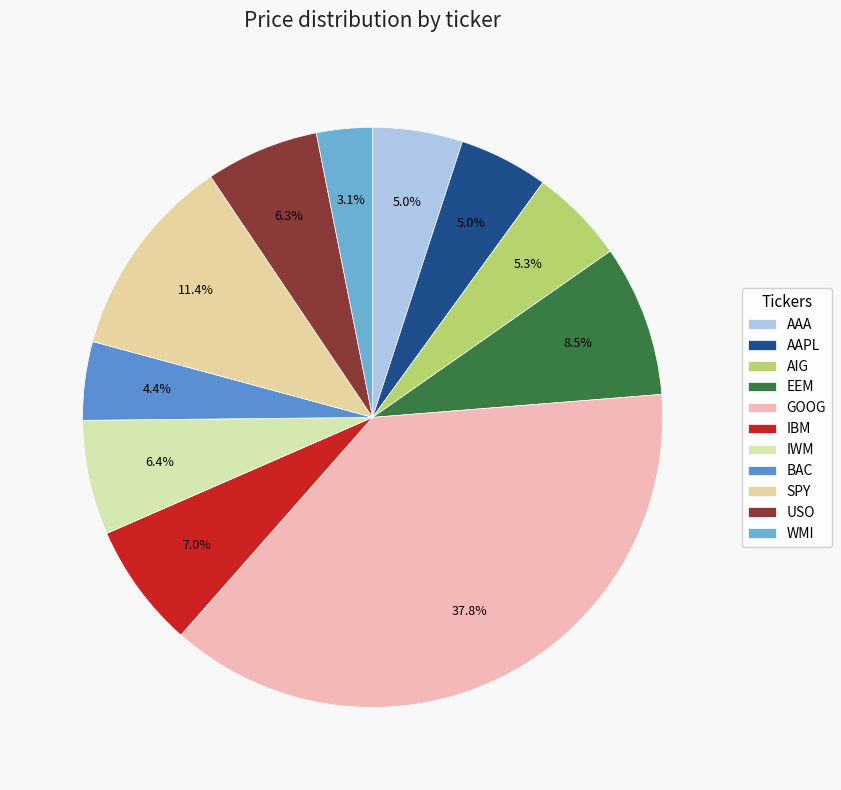

What percentage is the IWM slice, to the nearest percent?

6%